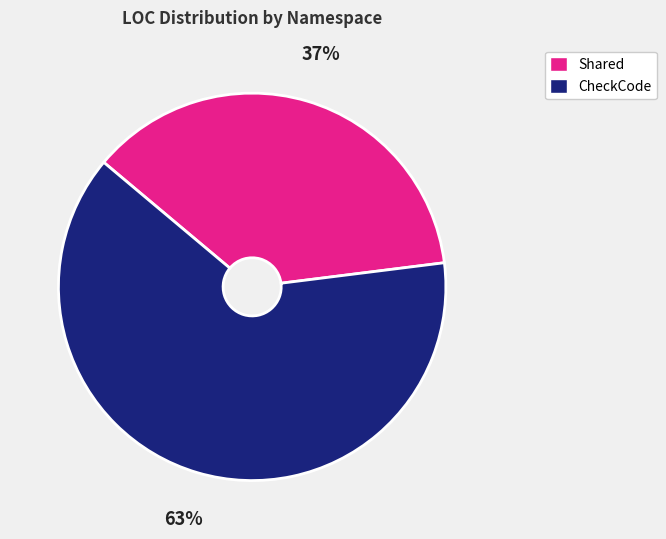

To the nearest percent, what portion does CheckCode represent?

63%